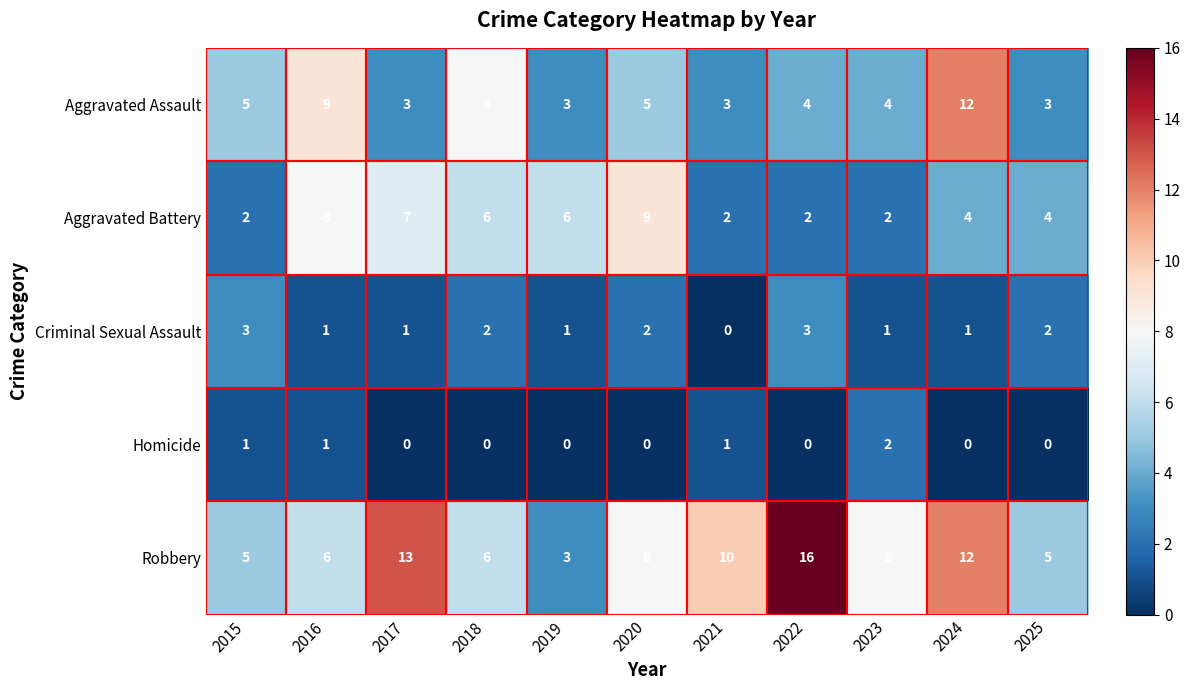

Rank the series by their maximum value, from highest to lowest.

Robbery, Aggravated Assault, Aggravated Battery, Criminal Sexual Assault, Homicide